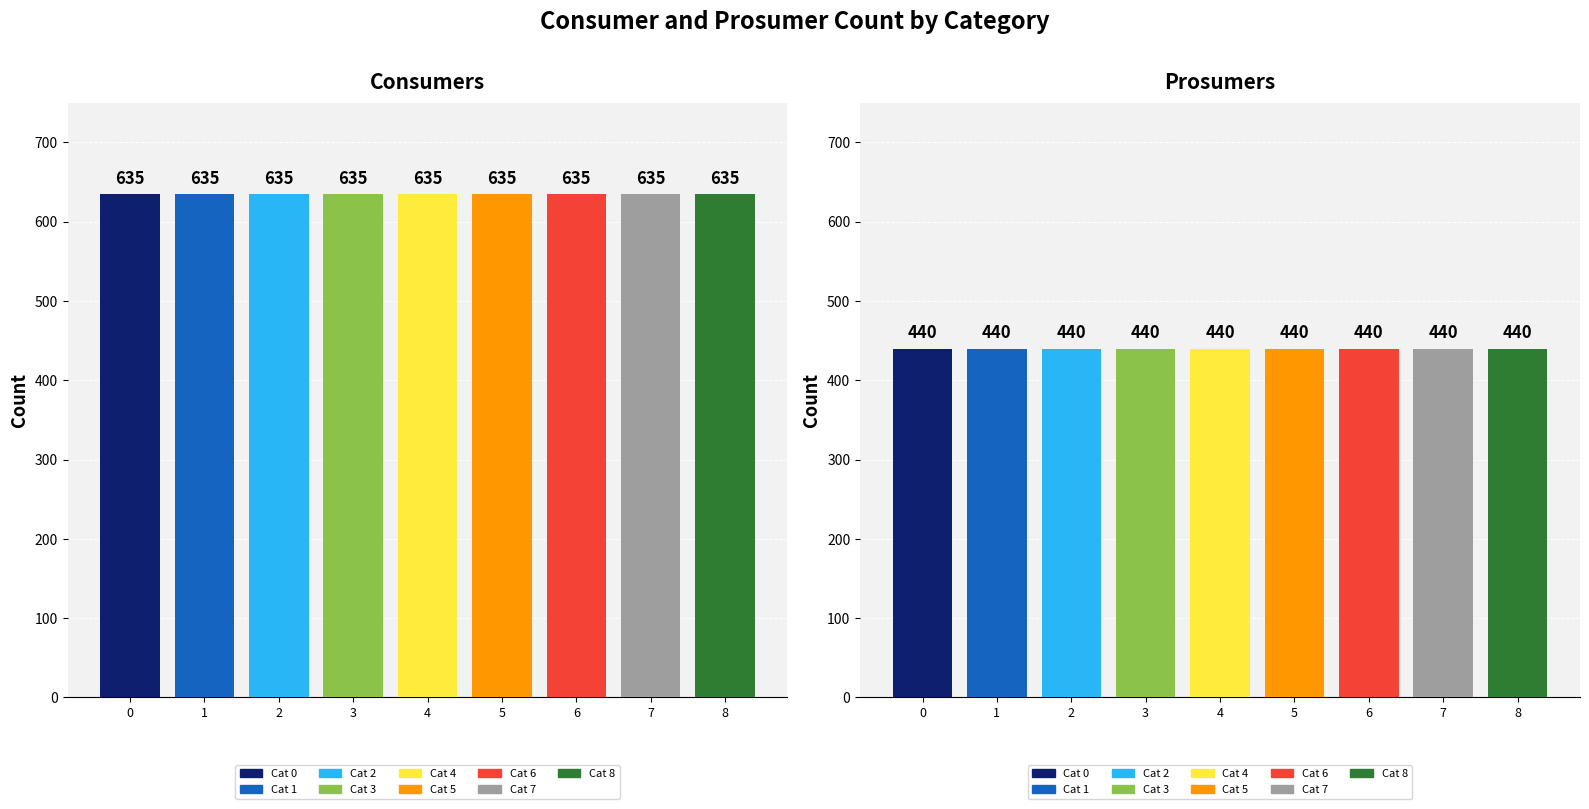

Between 1 and 3, which series saw the biggest shift?

Consumers